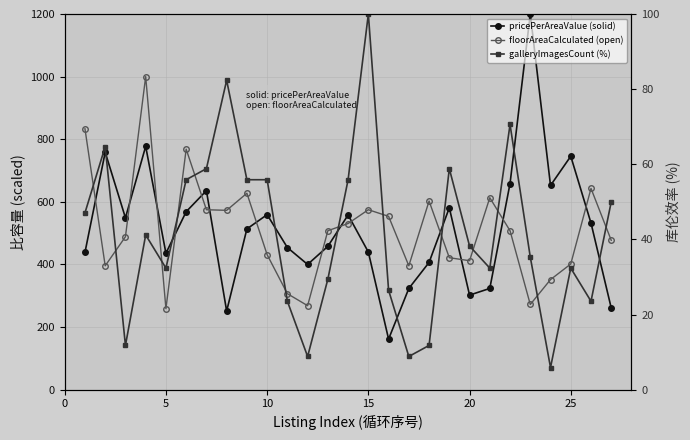

The floorAreaCalculated (open) series shows 1242.4 at 25. True or false?

False